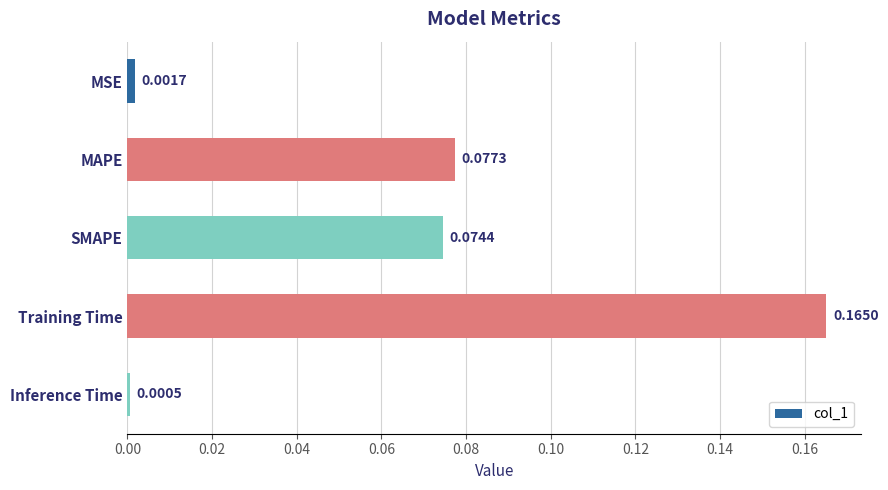

Which has a higher value, MAPE or MSE?

MAPE